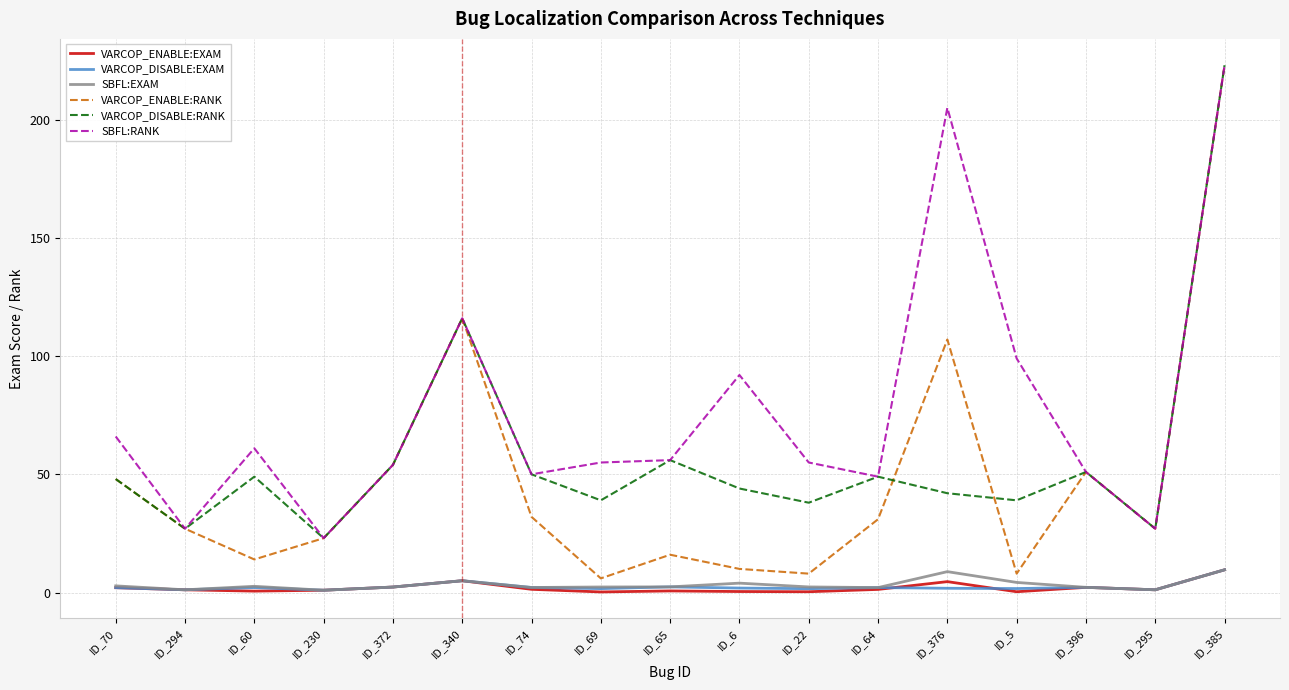

Which series has the largest total across all categories?

SBFL:RANK